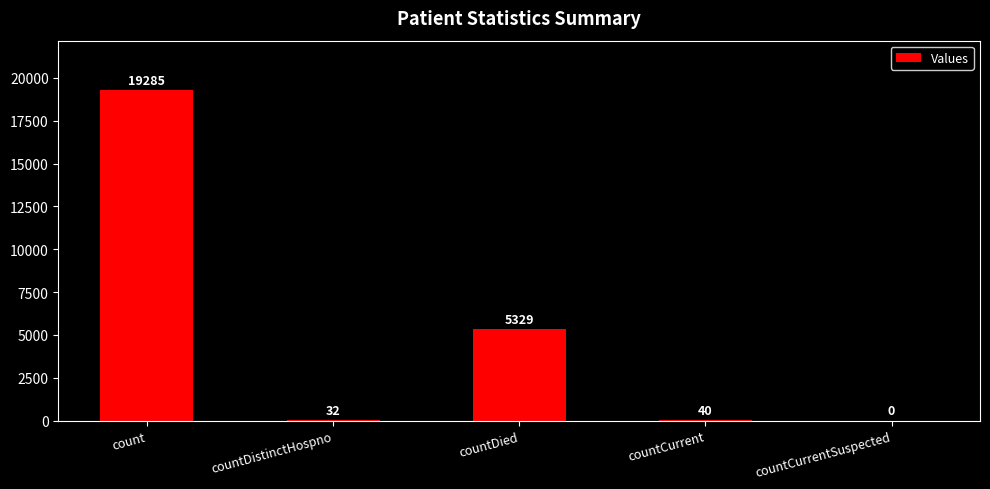

Reading left to right, what are all the values shown in this chart?

count=19285	countDistinctHospno=32	countDied=5329	countCurrent=40	countCurrentSuspected=0